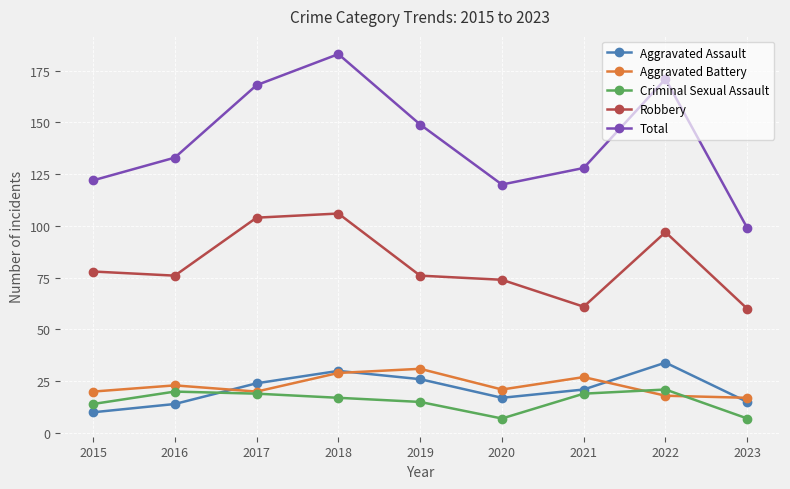

What is the maximum value for Robbery?

106